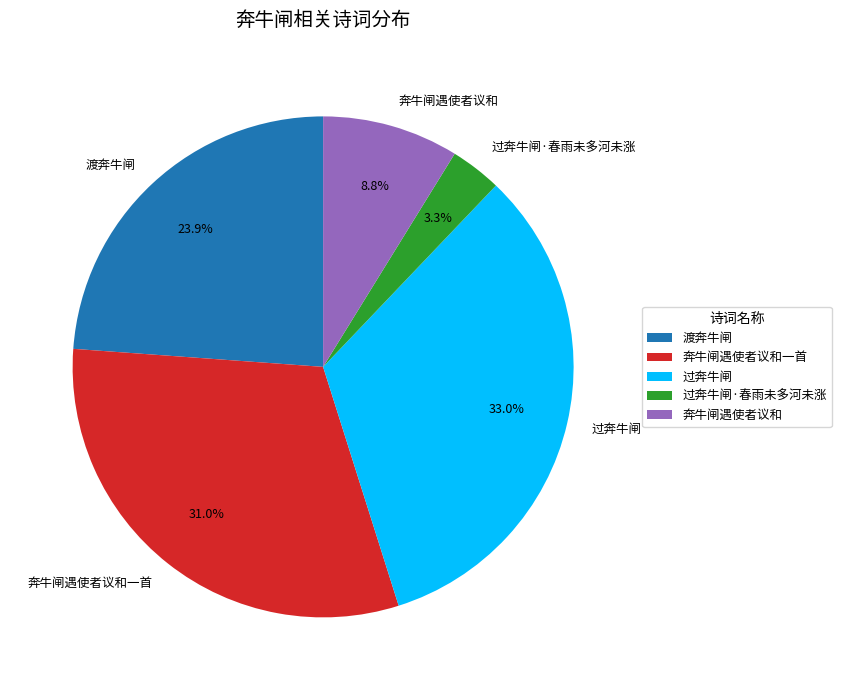

Rank the categories by value from lowest to highest.

过奔牛闸·春雨未多河未涨, 奔牛闸遇使者议和, 渡奔牛闸, 奔牛闸遇使者议和一首, 过奔牛闸